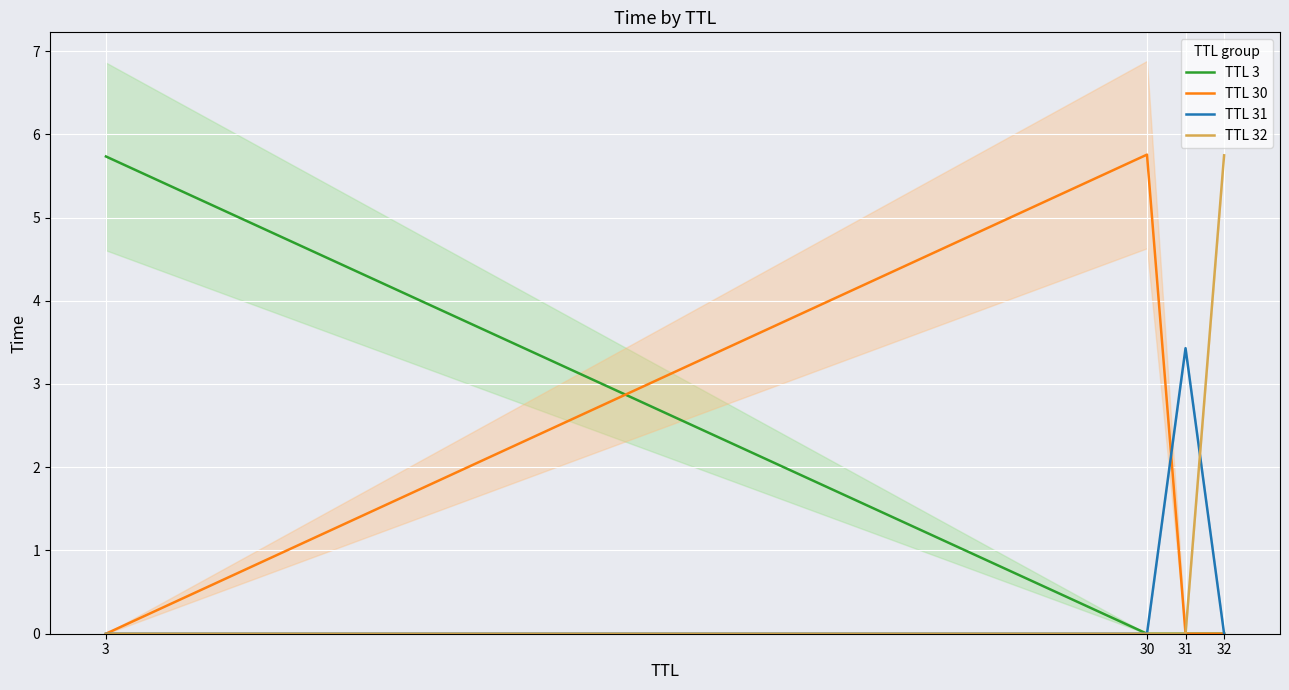

Rank the series at 30 from highest to lowest value.

TTL 30, TTL 3, TTL 31, TTL 32